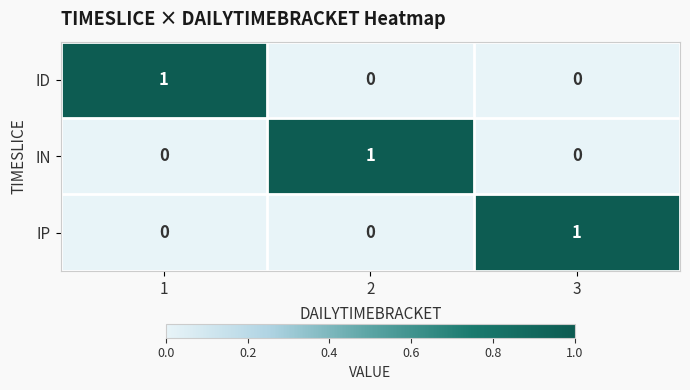

At how many categories does at least one series exceed 0?

3